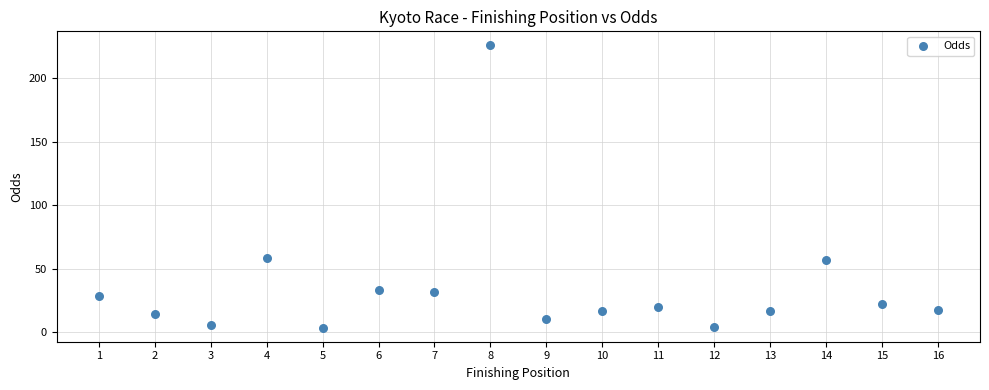

What is the range of X values (max minus min)?

15.0